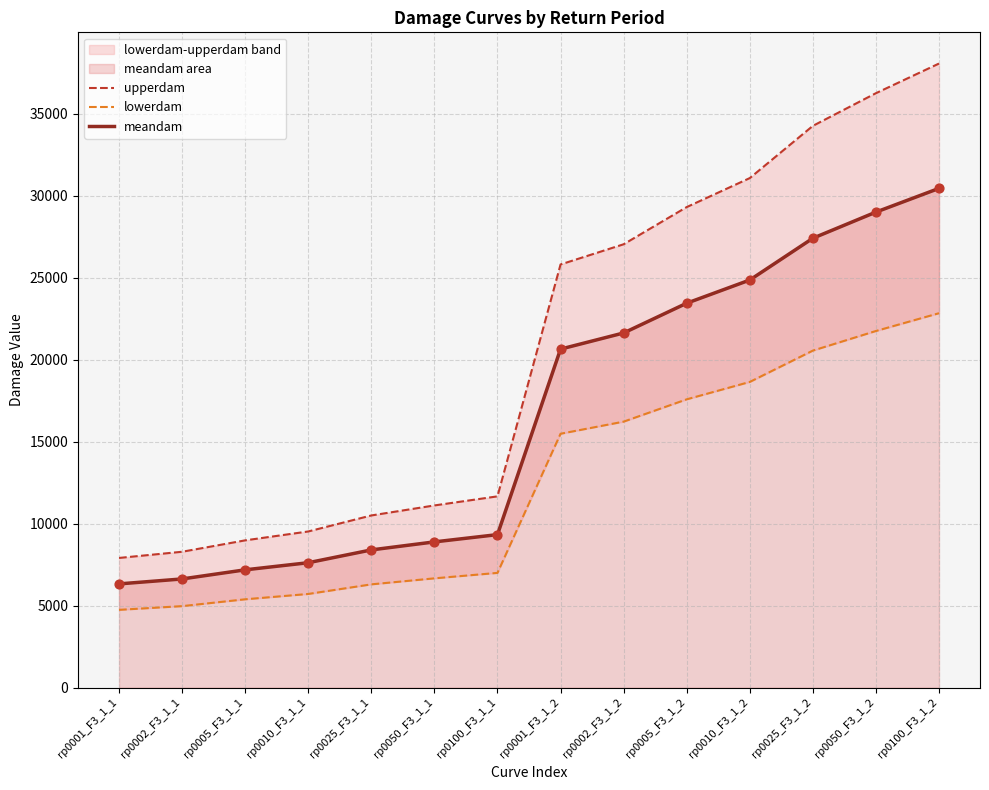

At which category is the sum across all series the highest?

rp0100_F3_1_2